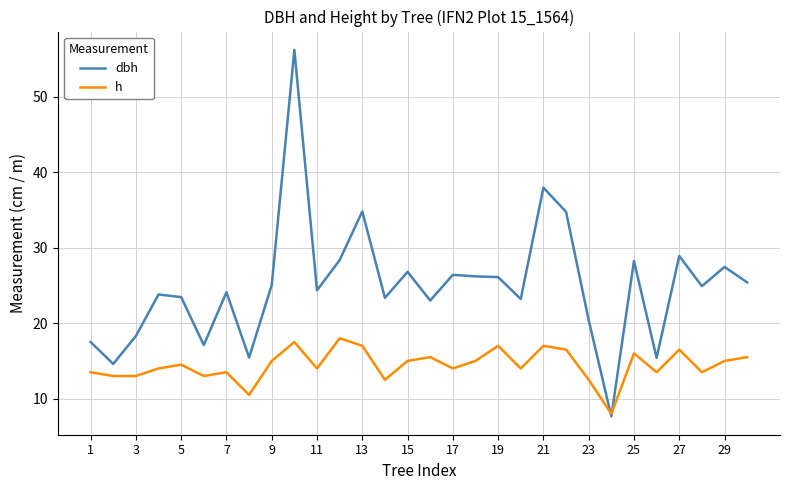

List the series in order of their peak value, highest first.

dbh, h